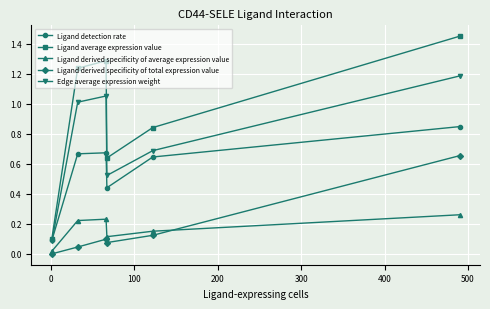

True or false: Ligand detection rate and Ligand derived specificity of average expression value cross at least once.

False